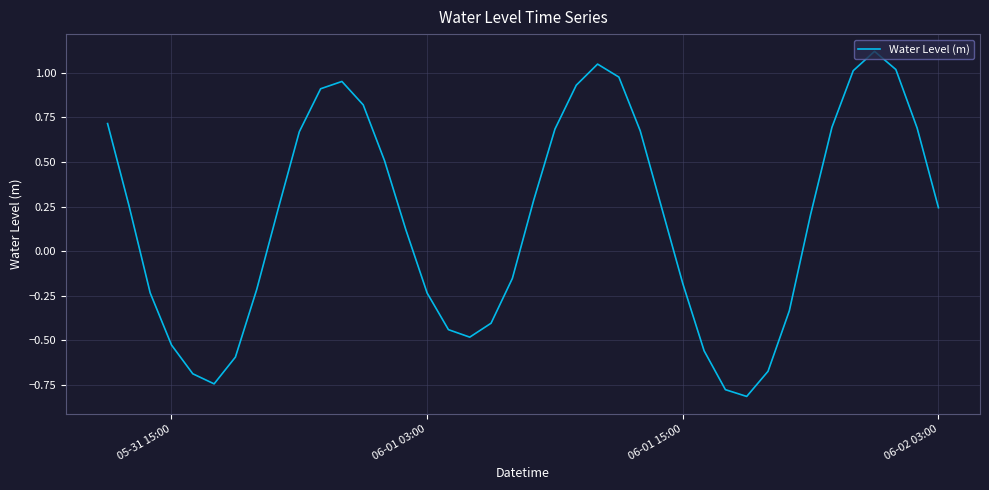

What is the greatest value displayed?

1.1